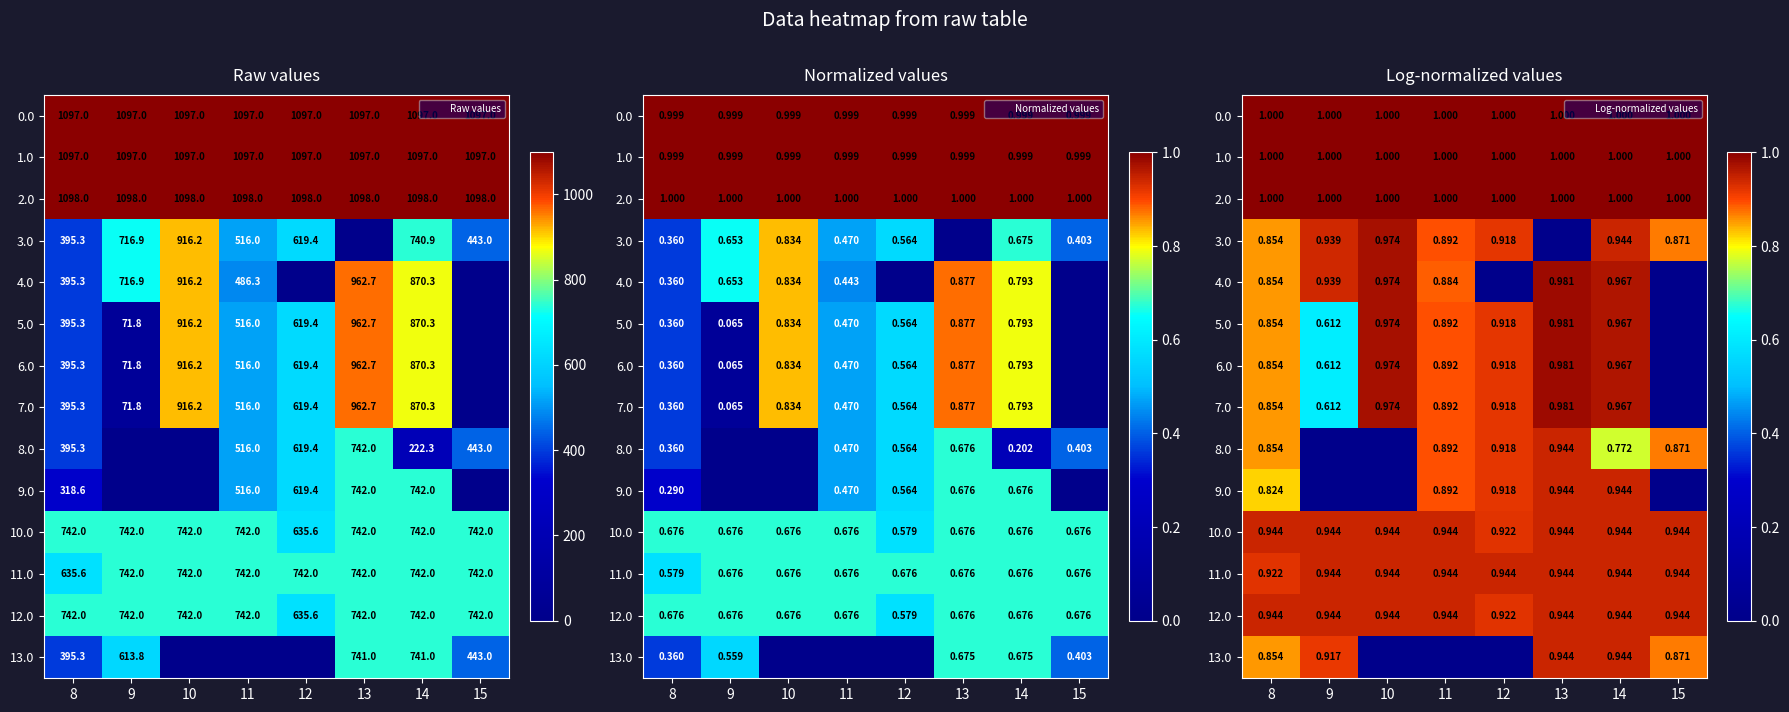

The 8.0 series shows 0.9 at 12. True or false?

True